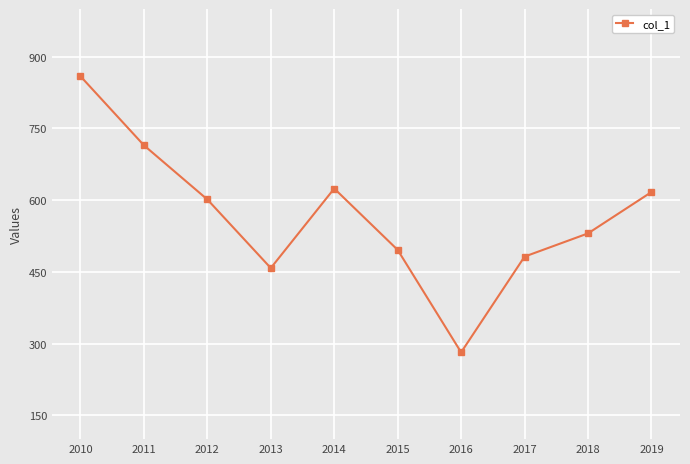

Reading left to right, transcribe all the data shown in this chart.

859.3	714.8	601.5	458.0	624.4	495.9	281.6	481.9	530.5	617.0